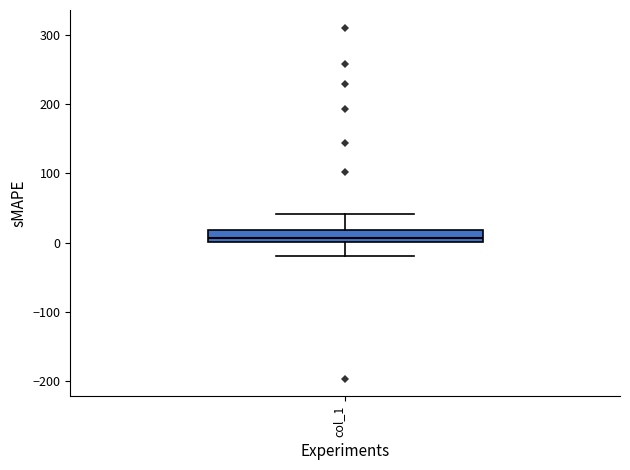

Transcribe this box plot: give where the median line is, the range the box spans, and where the two whiskers end, as read against the y-axis. The values are not printed on the chart, so give them approximately, as read against the axis.

median 10, box 0 to 20, whiskers -20 to 40